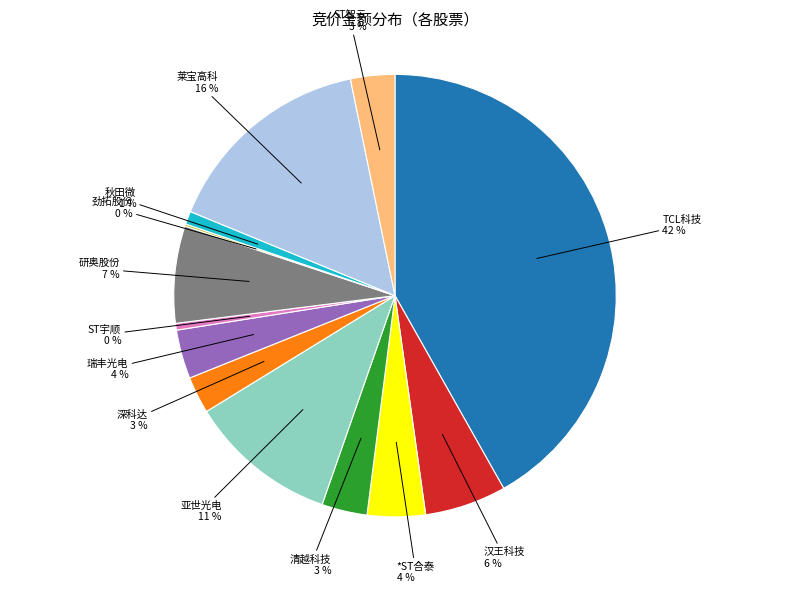

To the nearest percent, what is the average slice percentage?

8%